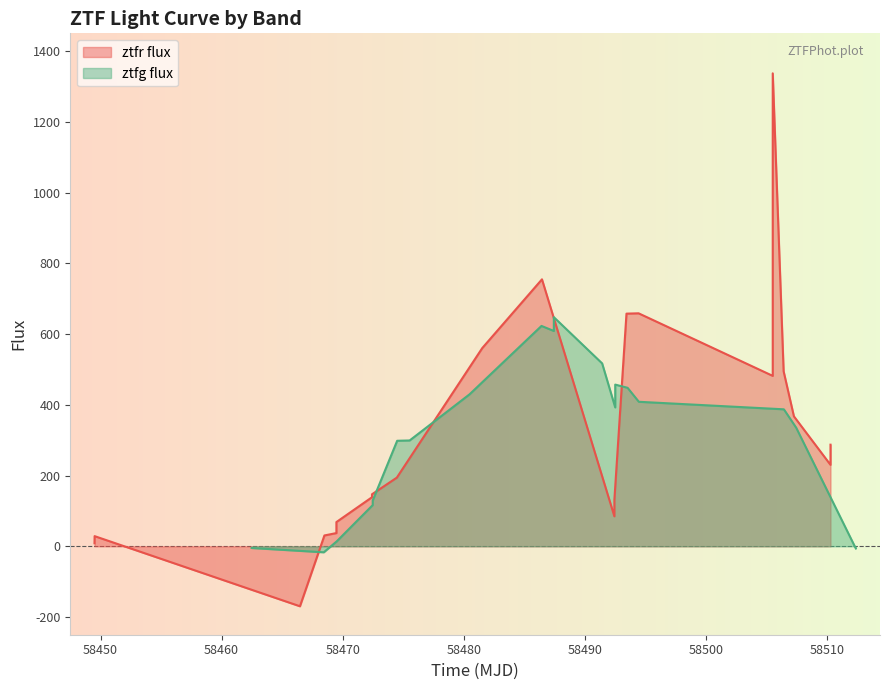

True or false: the data has more than 2 interior local peaks.

True